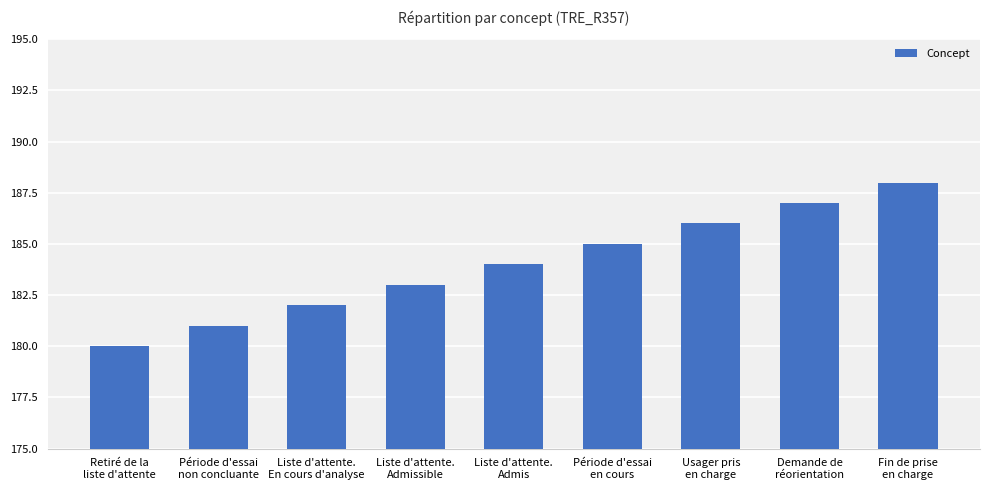

Is it true that the value at Liste d'attente.
Admis is 184?

True